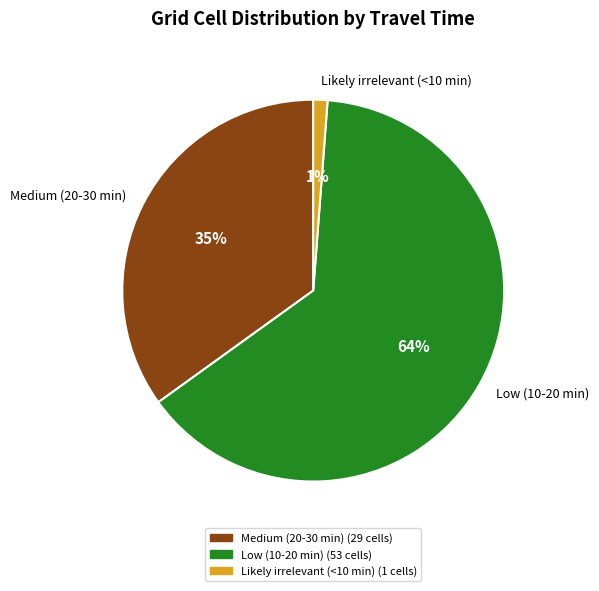

Which slice represents more than half of the pie?

Low (10-20 min)